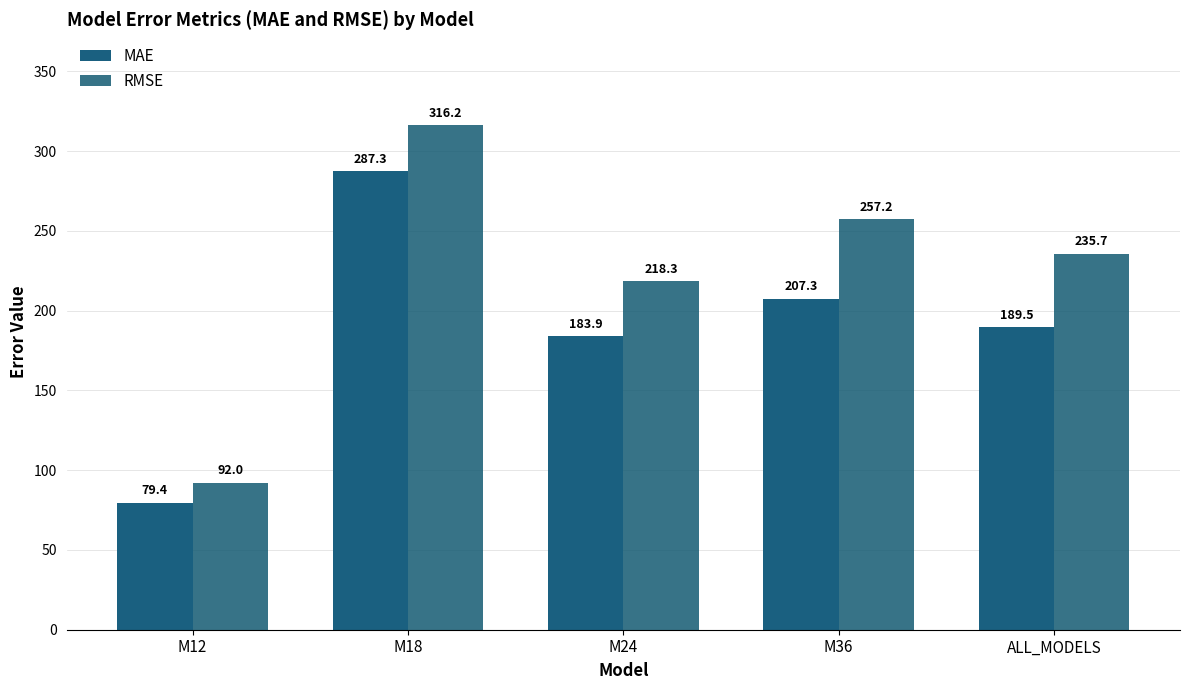

At which category is the sum across all series the highest?

M18